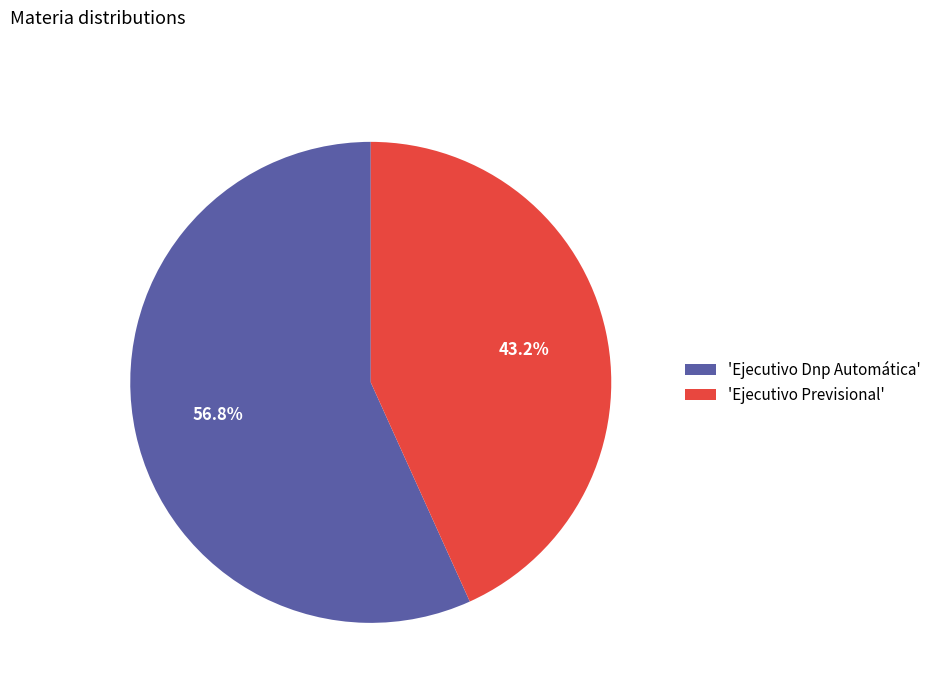

Rank the categories by value from highest to lowest.

'Ejecutivo Dnp Automática', 'Ejecutivo Previsional'